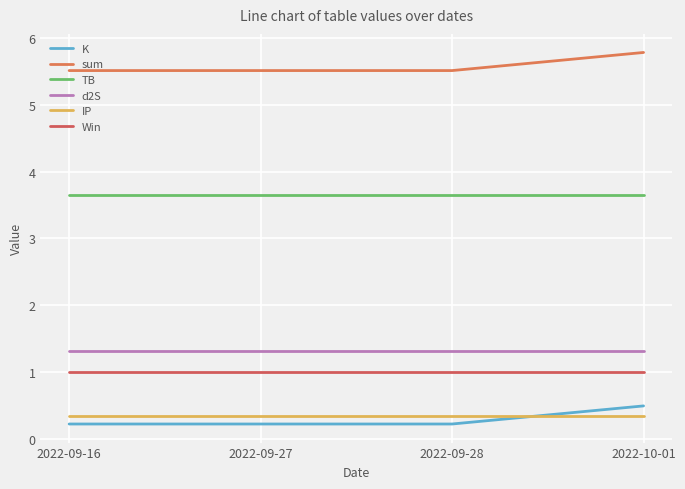

What is the spread (max minus min) of values at 2022-09-16?

5.3